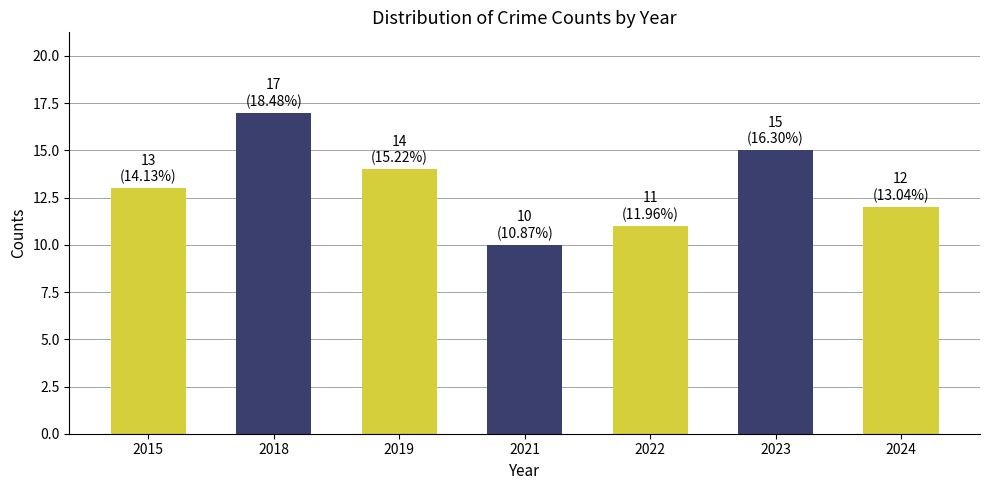

True or false: the data shows 14 at 2019.

True